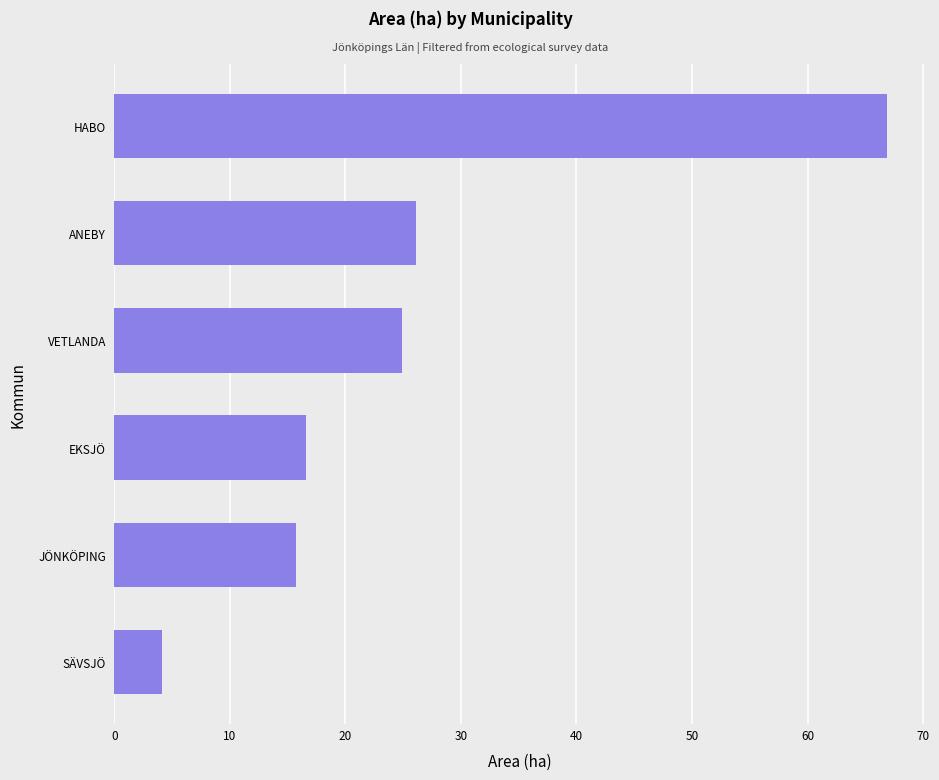

Between JÖNKÖPING and SÄVSJÖ, which is larger?

JÖNKÖPING